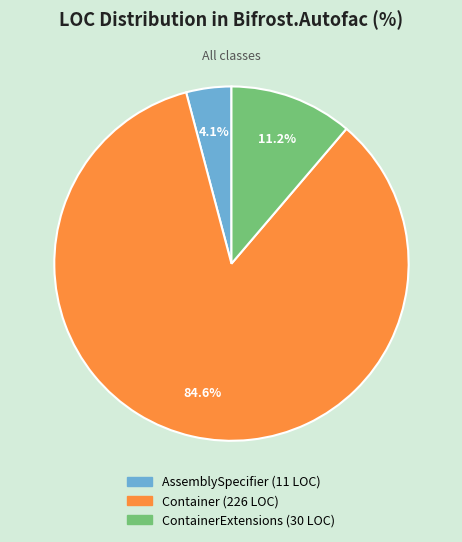

Is there a majority slice in this chart?

Yes